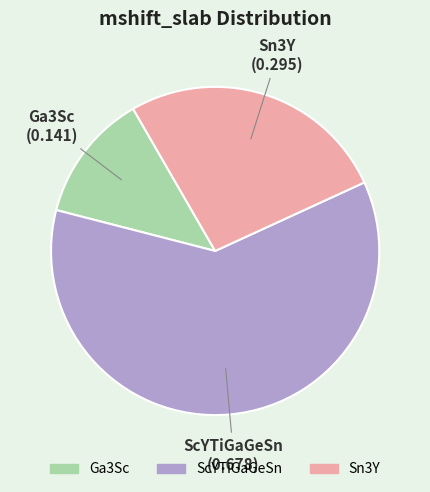

Is it true that ScYTiGaGeSn is 61% of the pie?

True